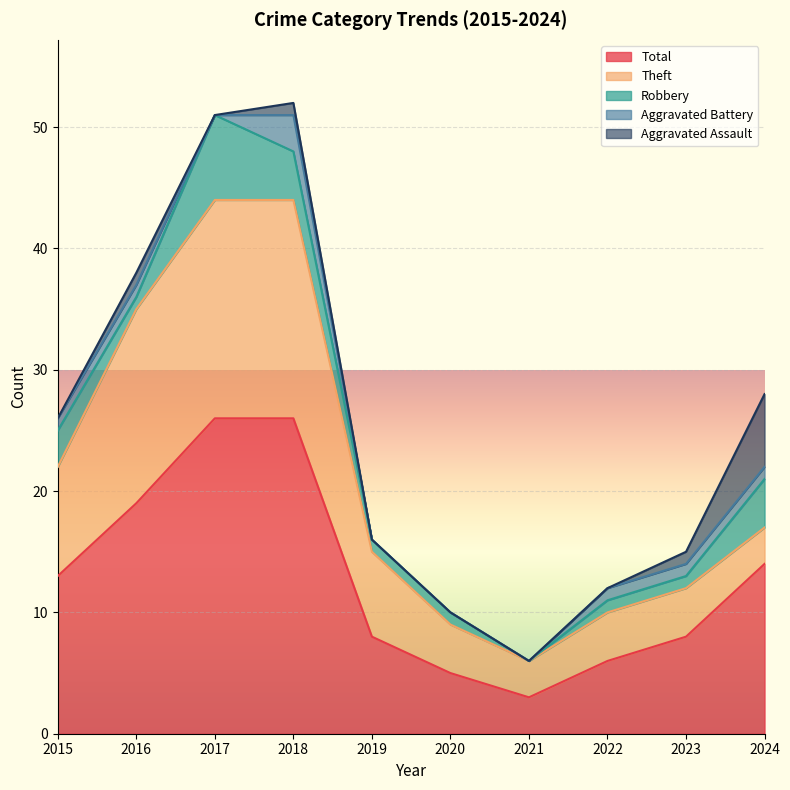

What is the sum of all Robbery values?

23